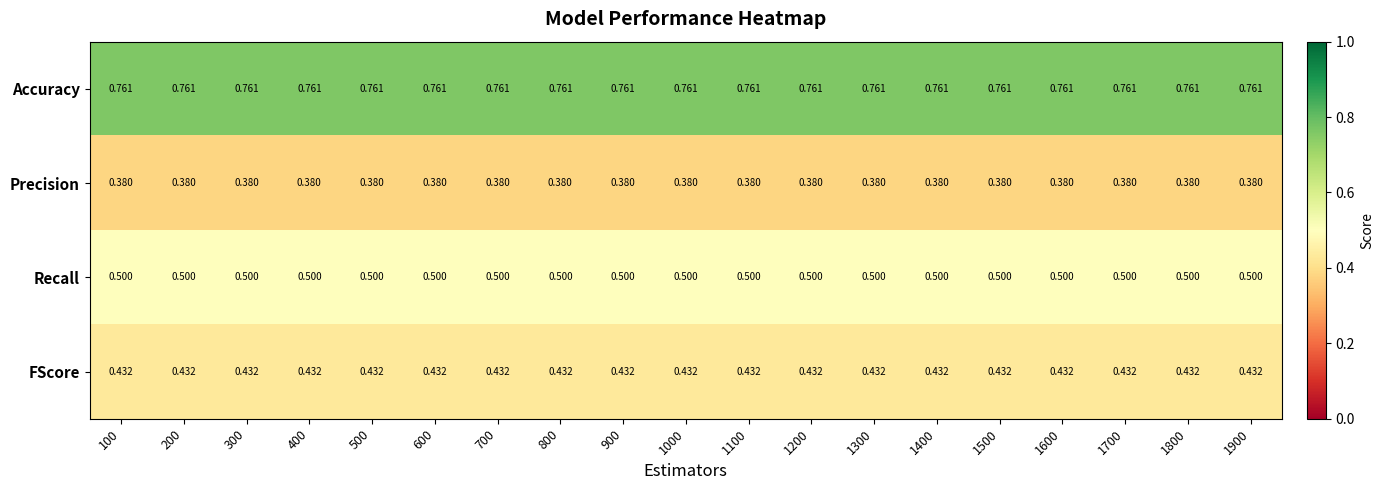

Rank the series by their maximum value, from highest to lowest.

Accuracy, Recall, FScore, Precision